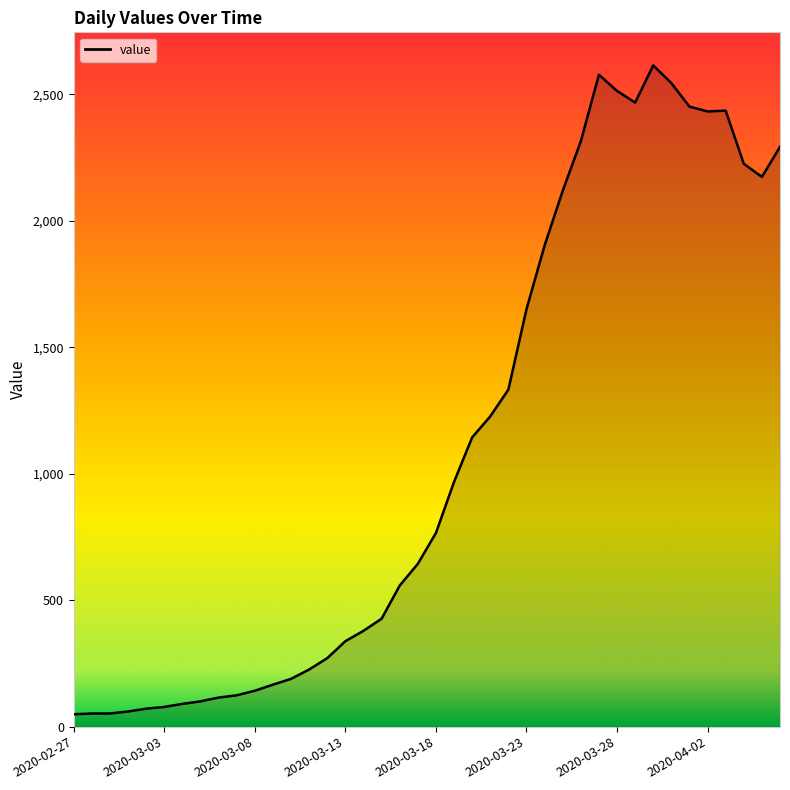

What is the greatest value displayed?

2615